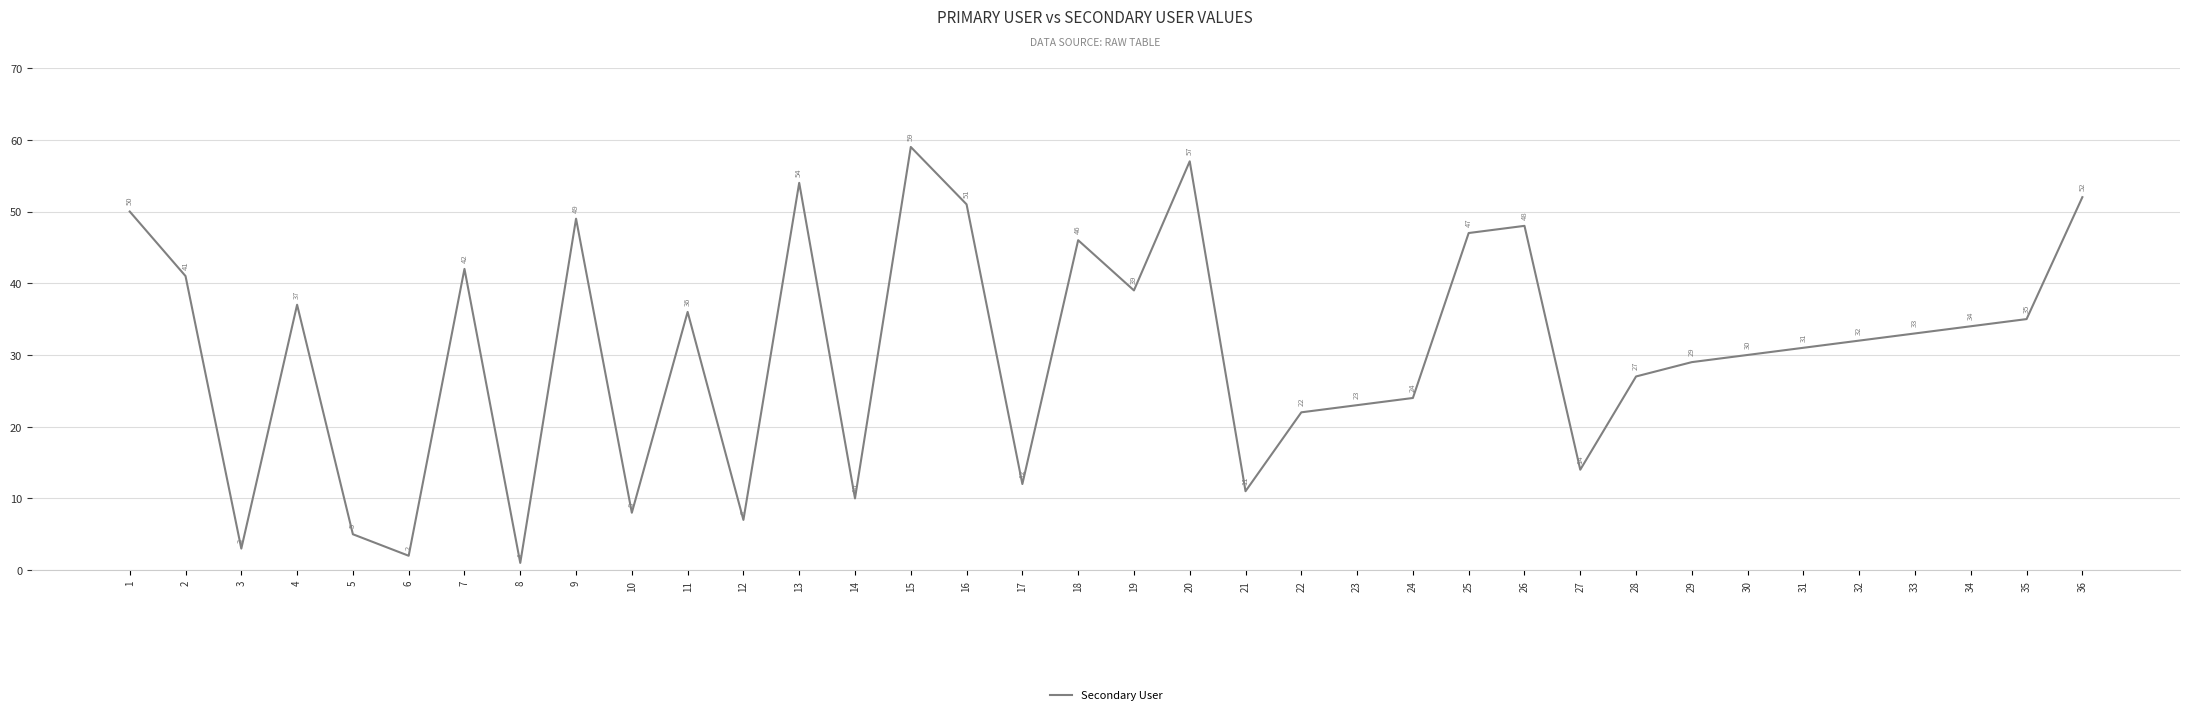

Rank the categories by value from highest to lowest.

15, 20, 13, 36, 16, 1, 9, 26, 25, 18, 7, 2, 19, 4, 11, 35, 34, 33, 32, 31, 30, 29, 28, 24, 23, 22, 27, 17, 21, 14, 10, 12, 5, 3, 6, 8